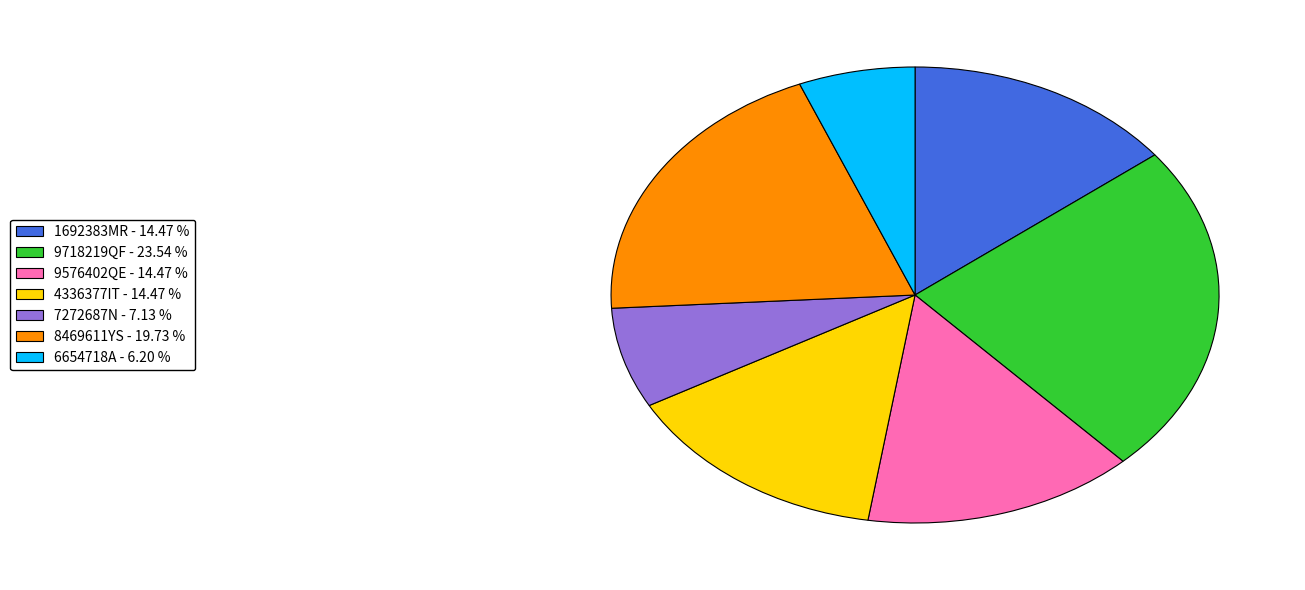

What is the ratio of the value at 8469611YS to the value at 7272687N?

2.8